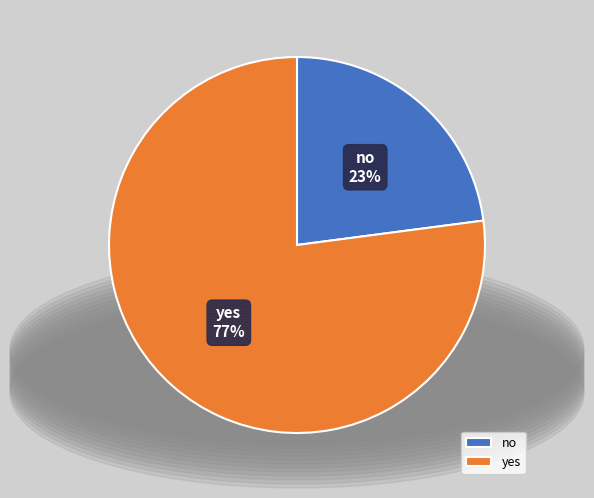

Between no and yes, which is larger?

yes